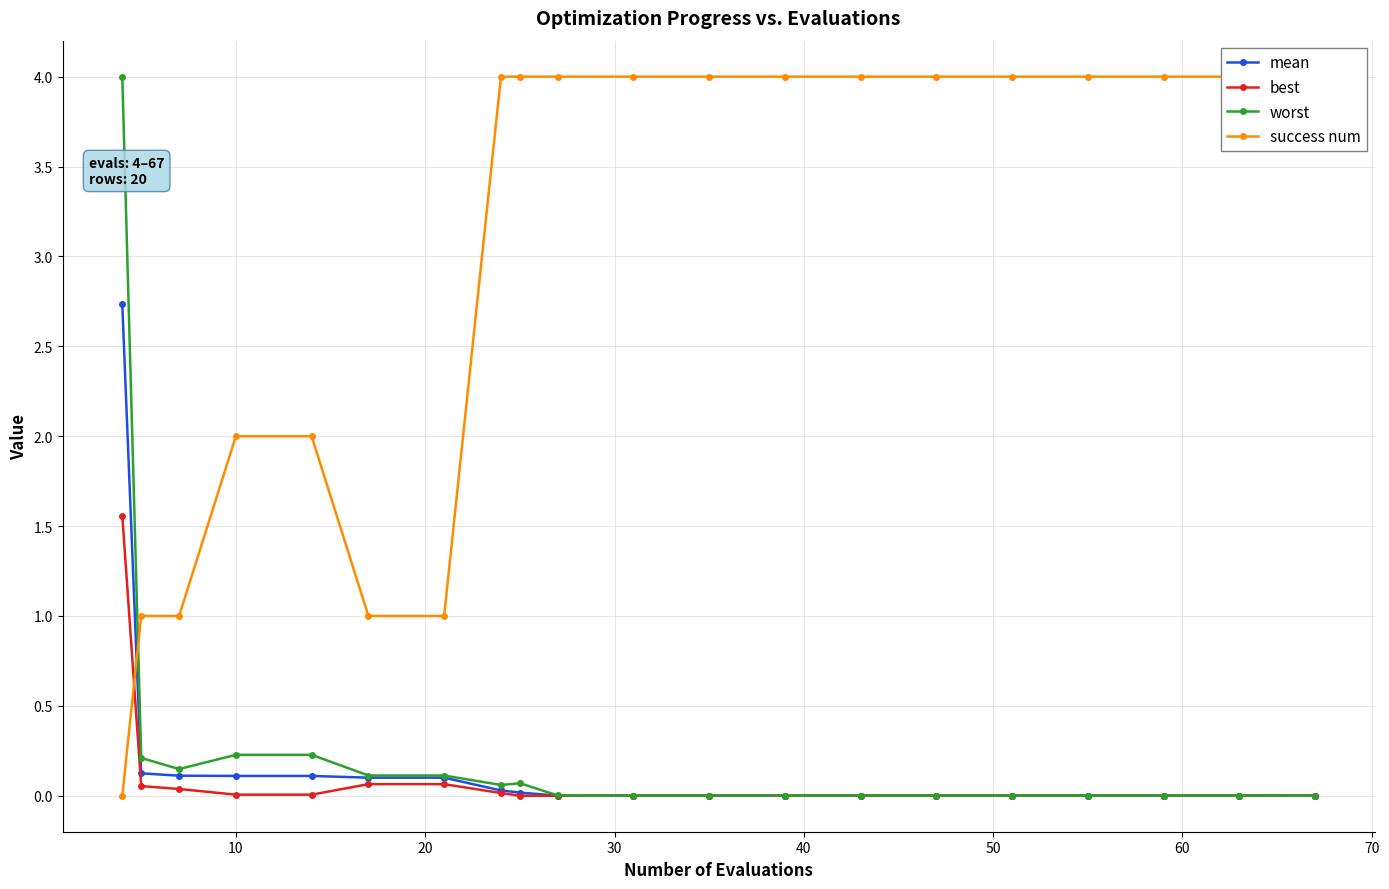

What is the highest value of the mean series?

2.7